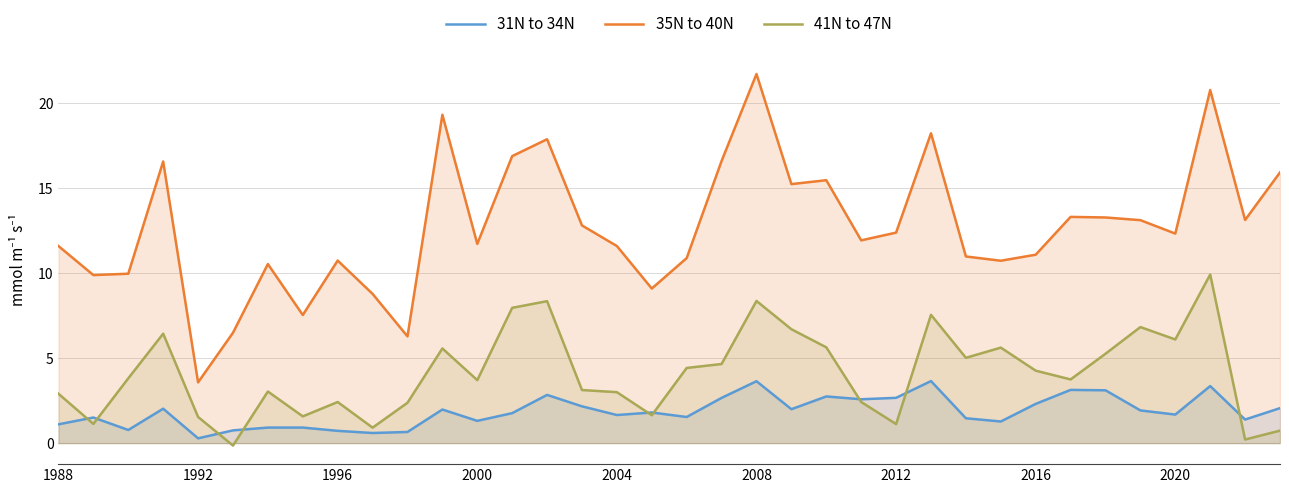

What are all the series names shown in the legend?

31N to 34N, 35N to 40N, 41N to 47N